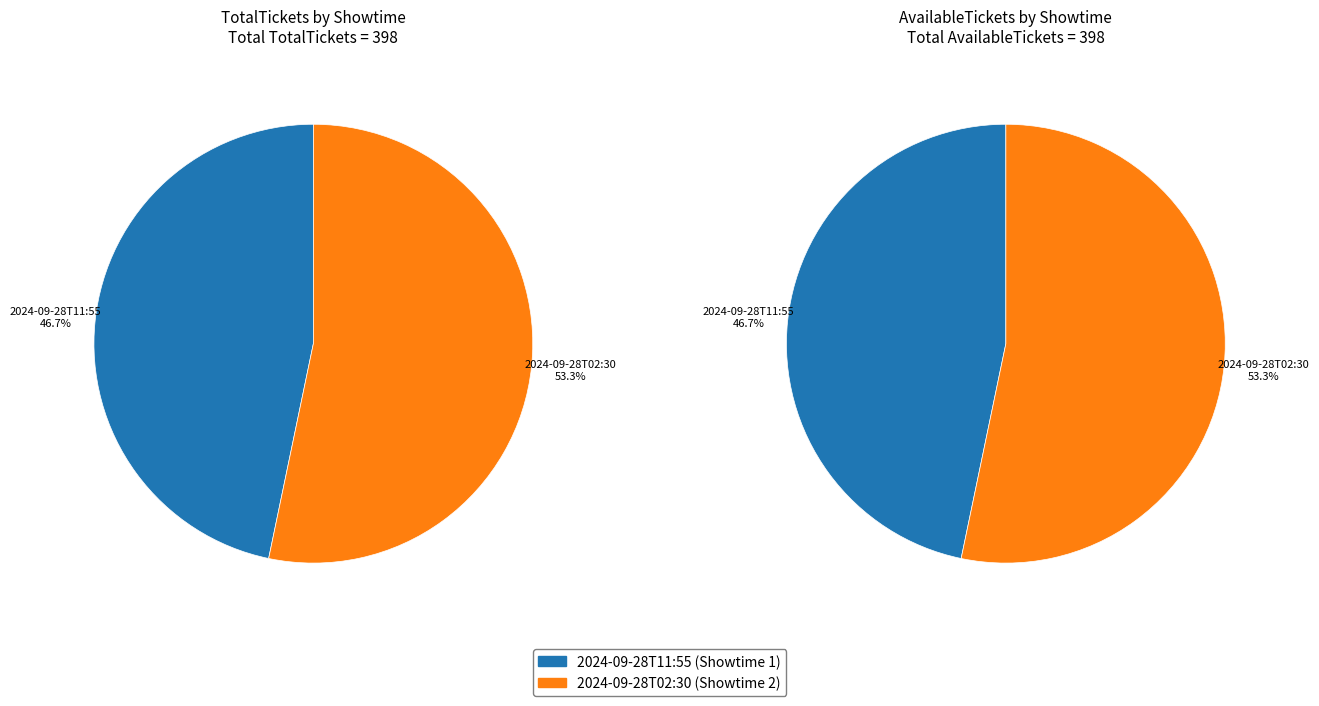

True or false: 2024-09-28T11:55 accounts for 47% of the total.

True